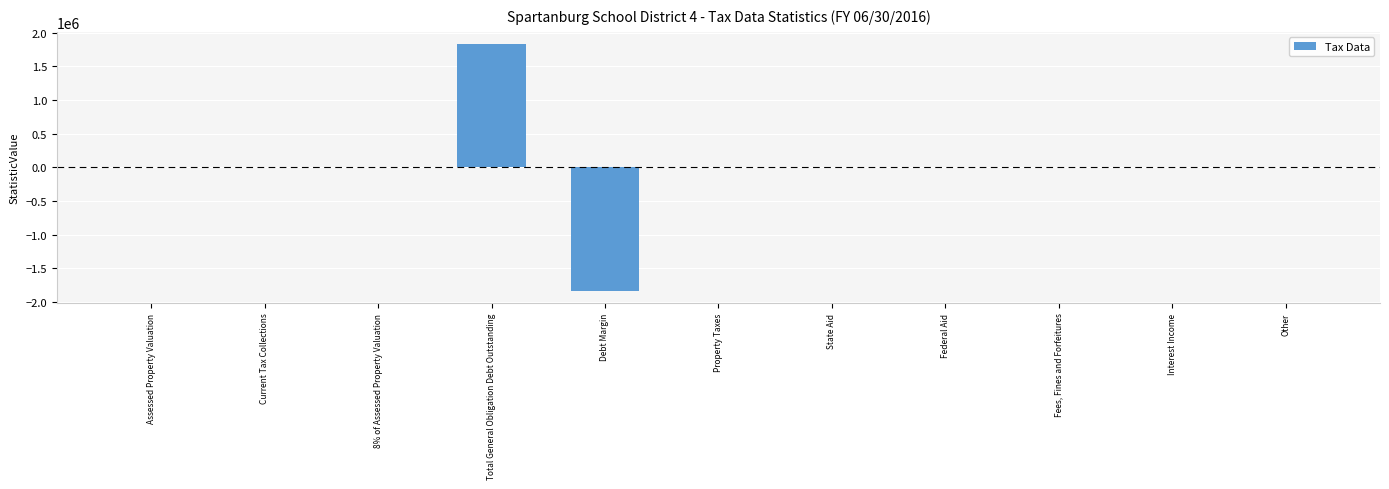

Which label corresponds to the largest value in the chart?

Total General Obligation Debt Outstanding